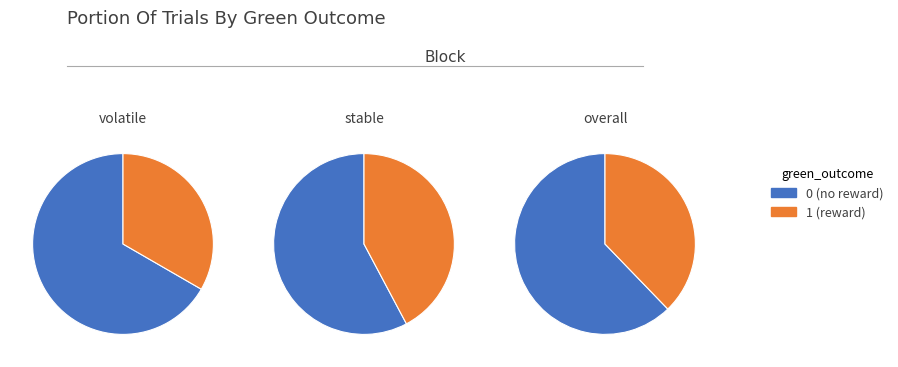

True or false: green_outcome=1 accounts for 52% of the total.

False